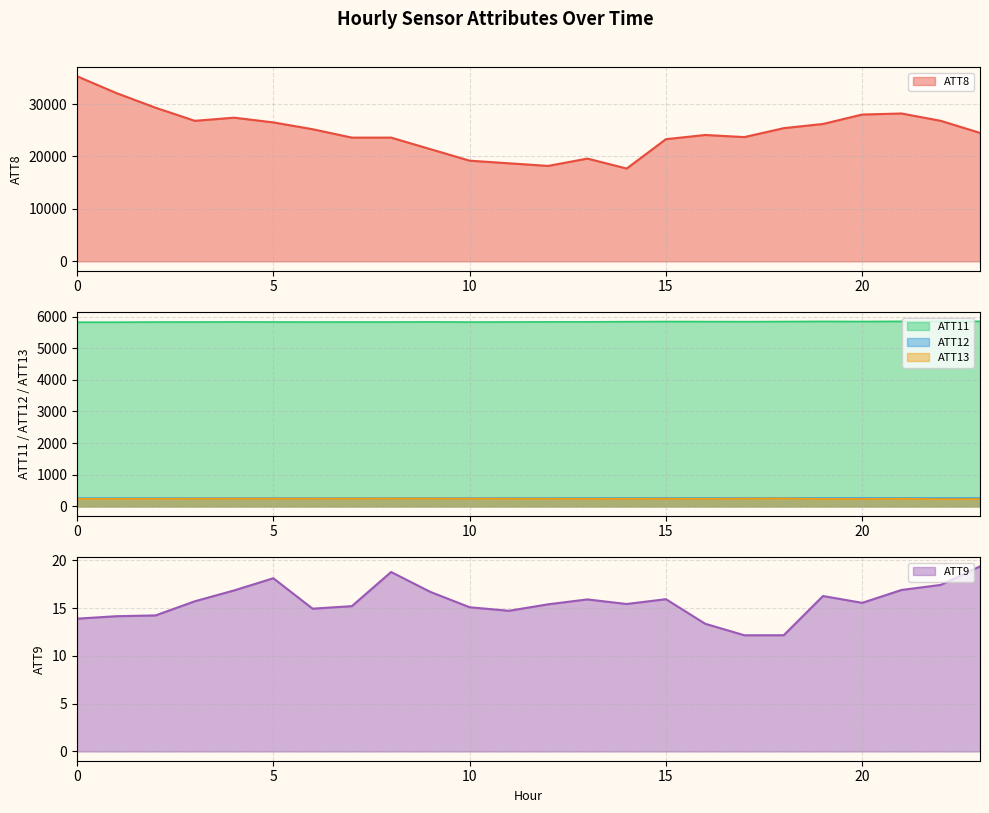

True or false: ATT9 and ATT8 intersect in this chart.

False